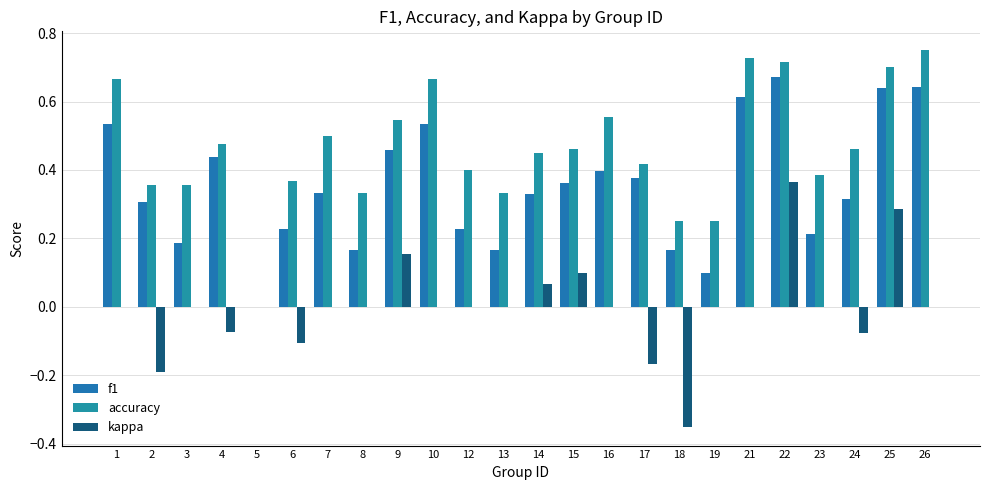

Reading left to right, transcribe all the data shown in this chart.

f1: 1=0.5	2=0.3	3=0.2	4=0.4	5=0.0	6=0.2	7=0.3	8=0.2	9=0.5	10=0.5	12=0.2	13=0.2	14=0.3	15=0.4	16=0.4	17=0.4	18=0.2	19=0.1	21=0.6	22=0.7	23=0.2	24=0.3	25=0.6	26=0.6
accuracy: 1=0.7	2=0.4	3=0.4	4=0.5	5=0.0	6=0.4	7=0.5	8=0.3	9=0.5	10=0.7	12=0.4	13=0.3	14=0.5	15=0.5	16=0.6	17=0.4	18=0.2	19=0.2	21=0.7	22=0.7	23=0.4	24=0.5	25=0.7	26=0.8
kappa: 1=0.0	2=-0.2	3=0.0	4=-0.1	5=0.0	6=-0.1	7=0.0	8=0.0	9=0.2	10=0.0	12=0.0	13=0.0	14=0.1	15=0.1	16=0.0	17=-0.2	18=-0.3	19=0.0	21=0.0	22=0.4	23=0.0	24=-0.1	25=0.3	26=0.0